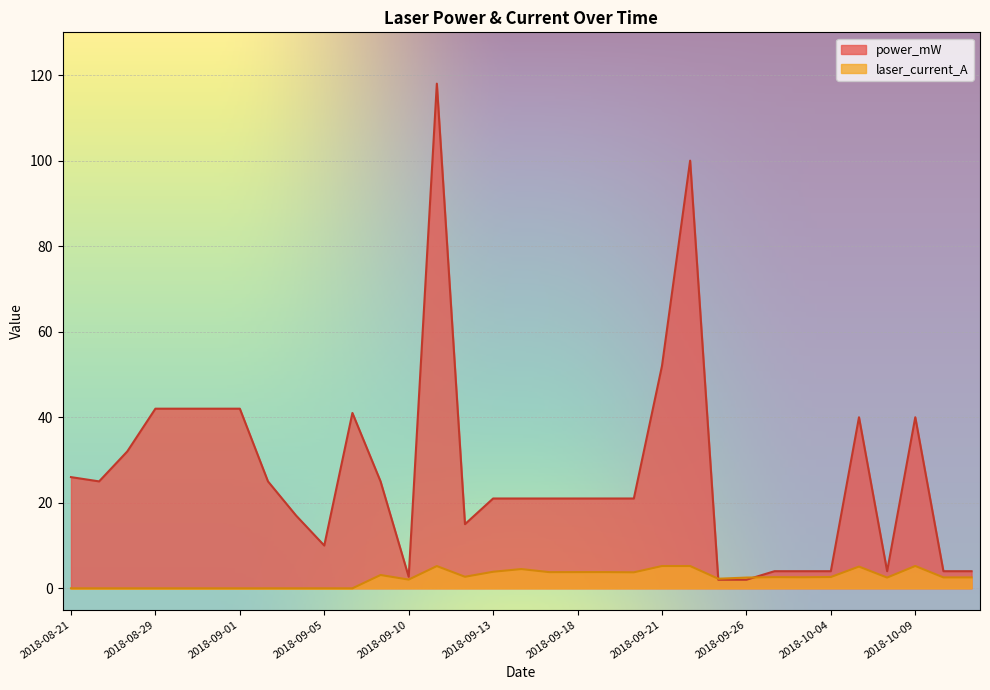

What is the maximum value for power_mW?

118.0